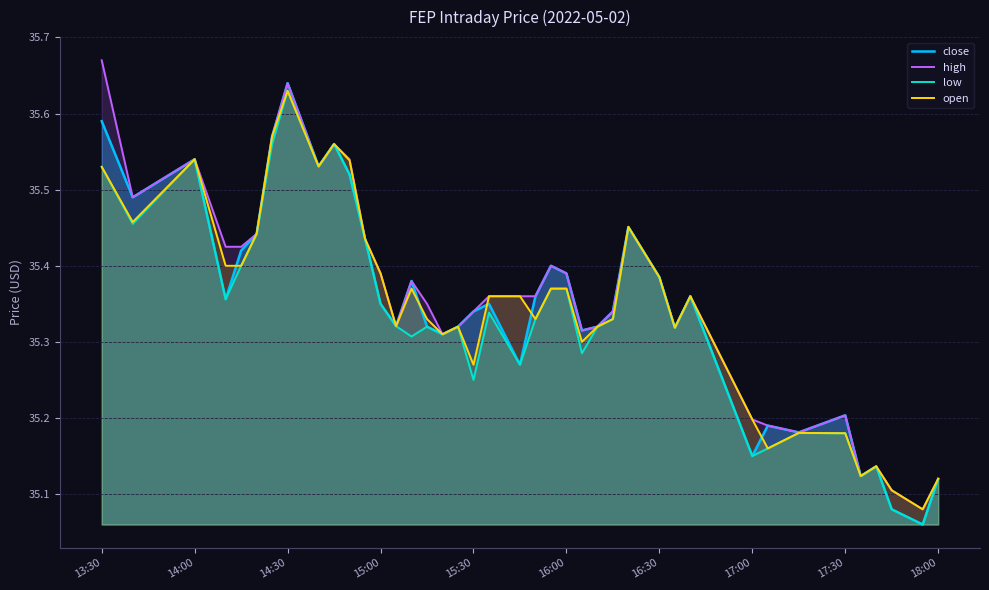

True or false: close and high intersect in this chart.

False